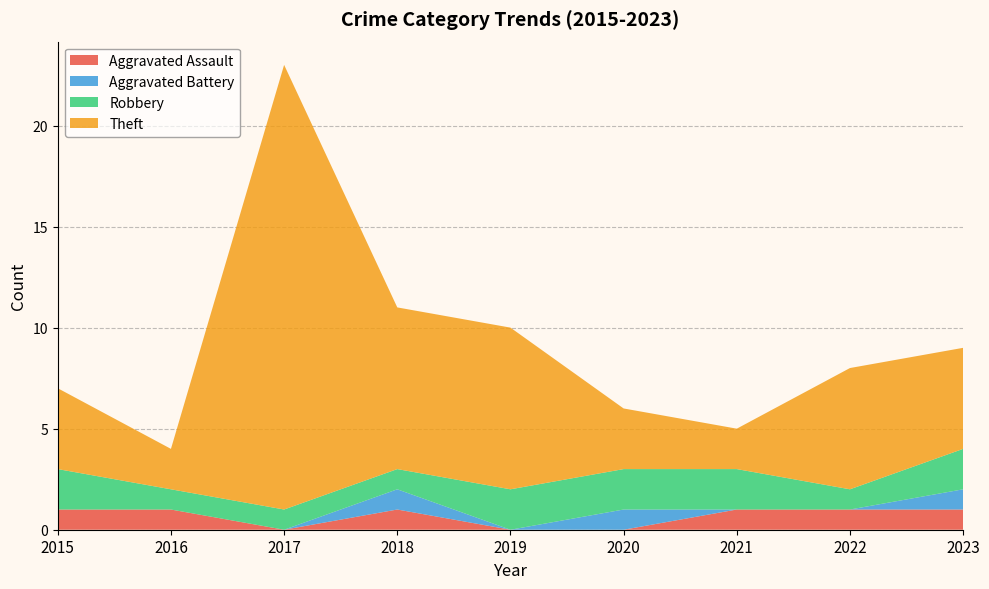

Reading right to left, list all the values displayed in this chart.

Aggravated Assault: 1	1	1	0	0	1	0	1	1
Aggravated Battery: 1	0	0	1	0	1	0	0	0
Robbery: 2	1	2	2	2	1	1	1	2
Theft: 5	6	2	3	8	8	22	2	4